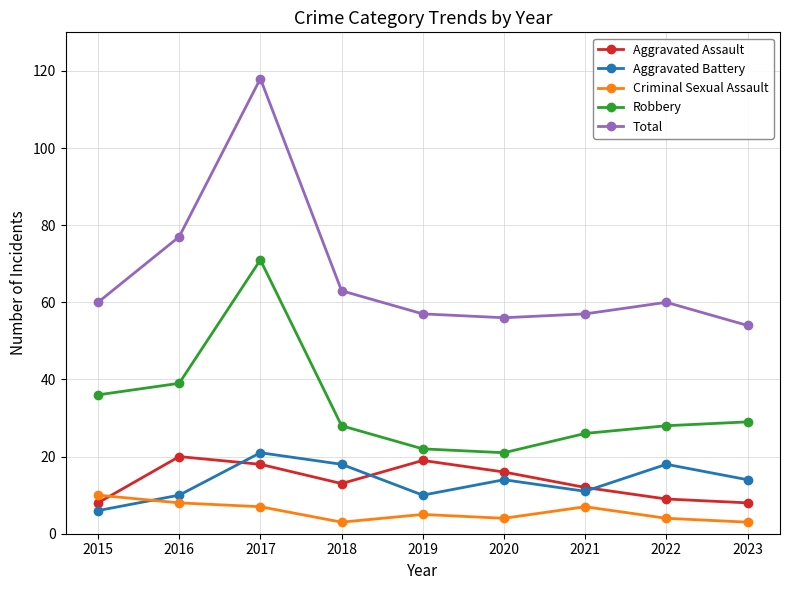

What is the value of the Aggravated Assault point at the 9th from the left?

8